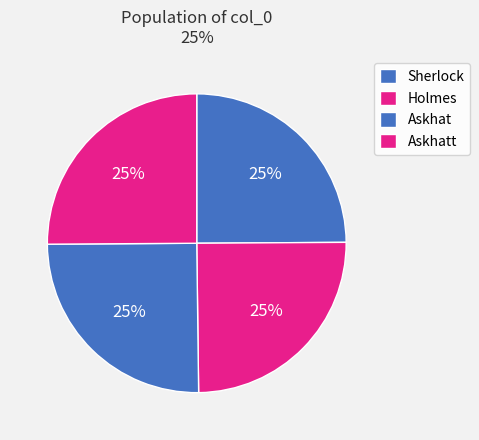

How many segments does this pie chart have?

4